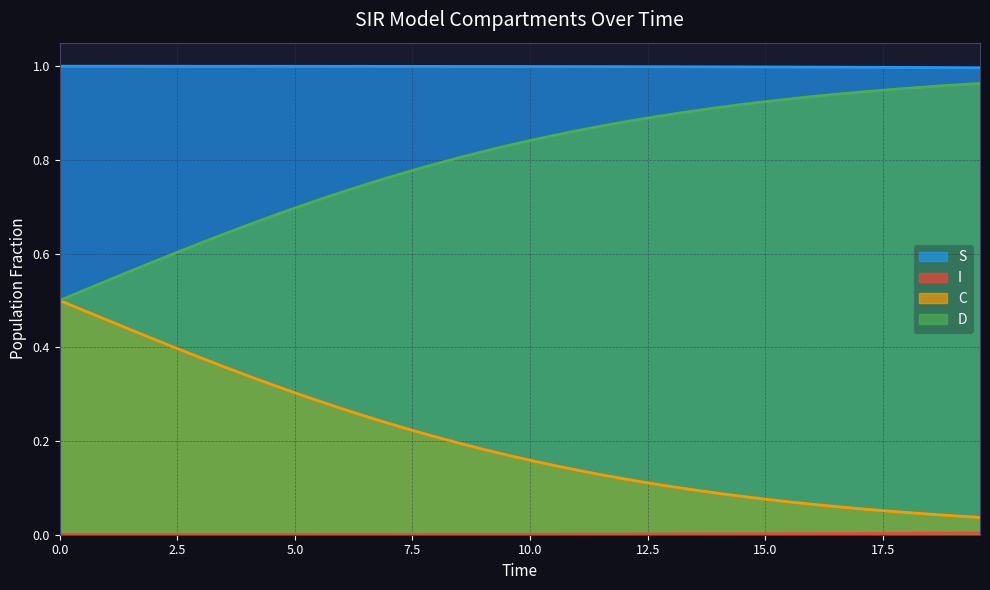

At how many categories does at least one series exceed 0?

40